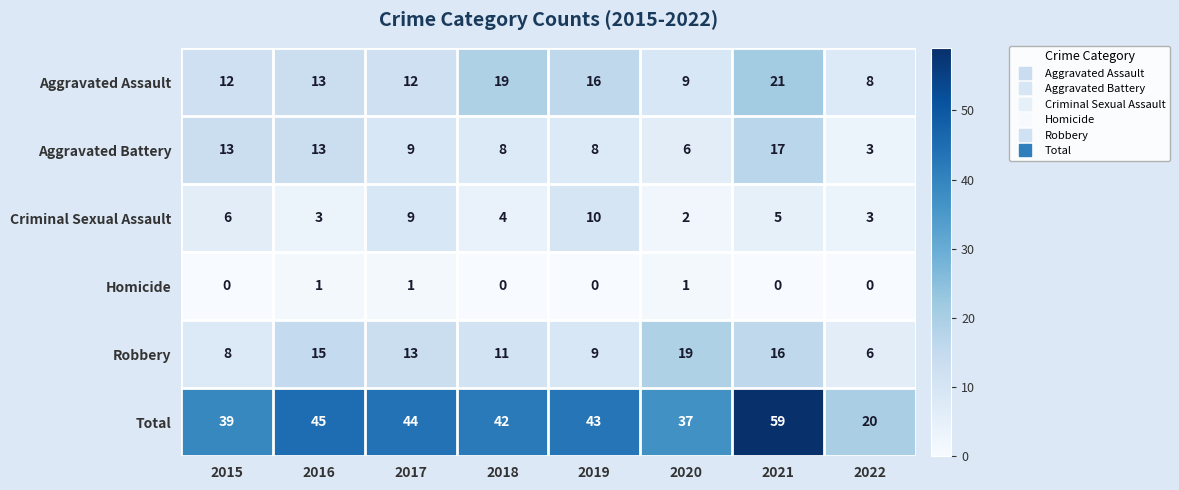

The Homicide series shows 1 at 2021. True or false?

False